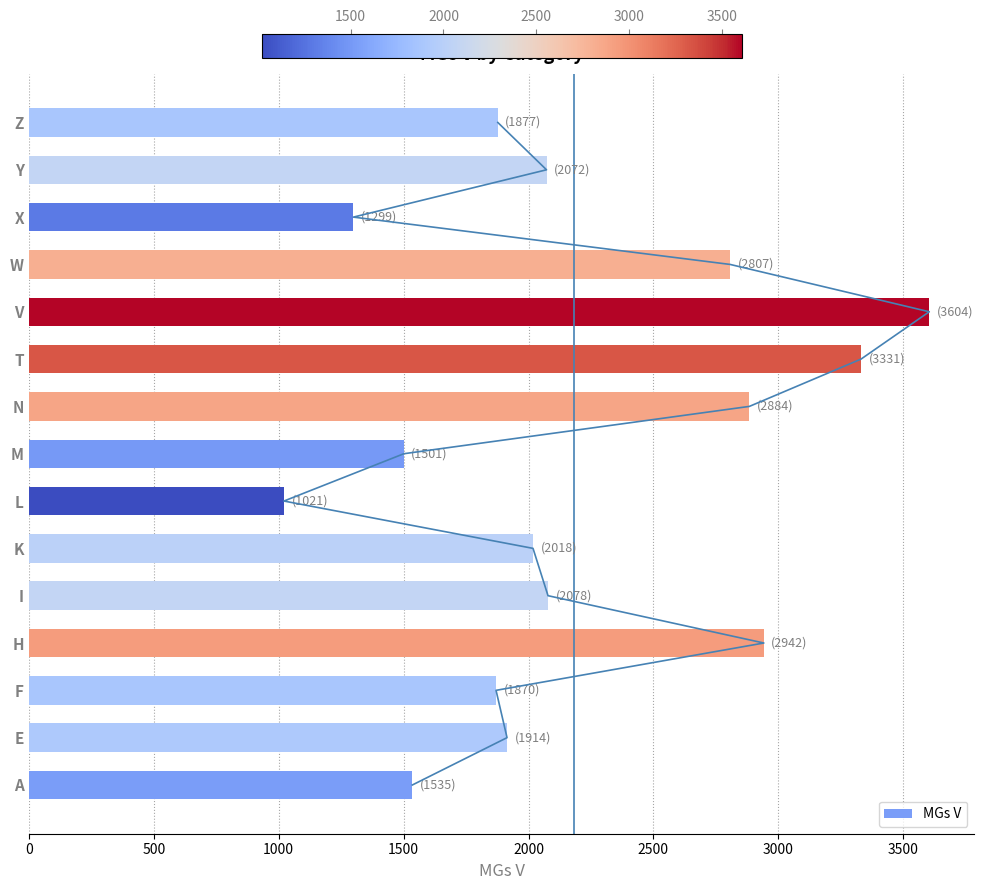

Reading left to right, list all the values displayed in this chart.

1535	1914	1870	2942	2078	2018	1021	1501	2884	3331	3604	2807	1299	2072	1877